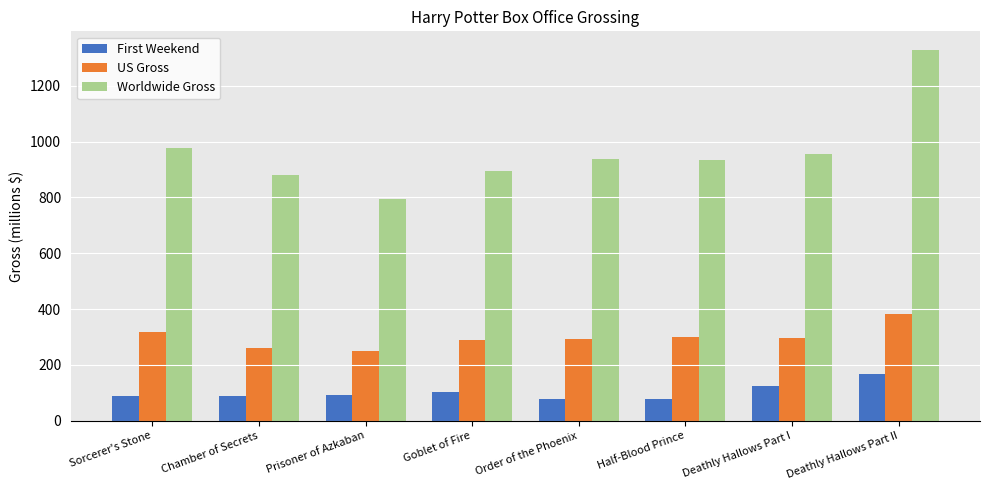

What is the minimum value shown in the chart?

77.1